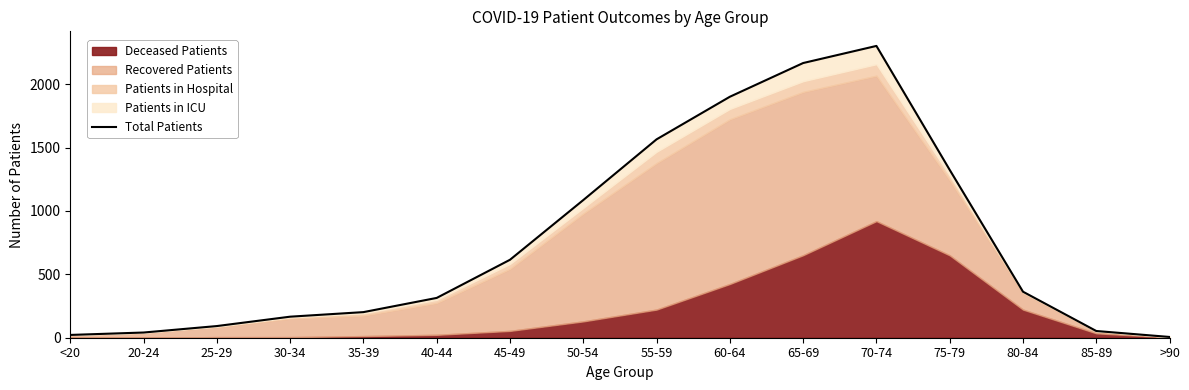

What is the greatest value displayed?

2302